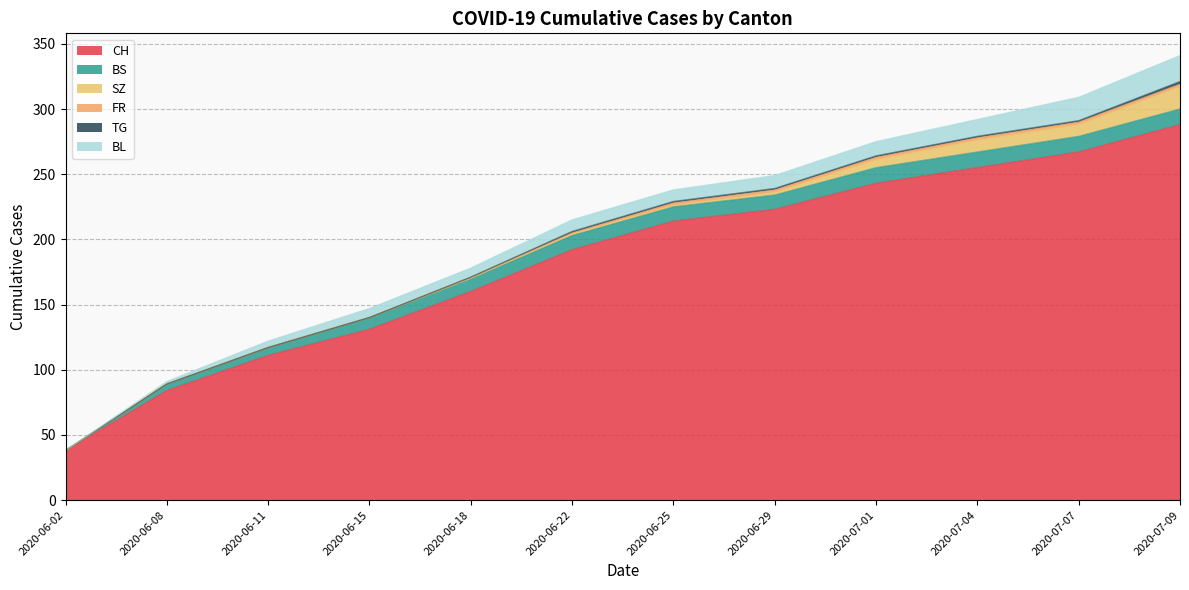

True or false: SZ and BL cross at least once.

False